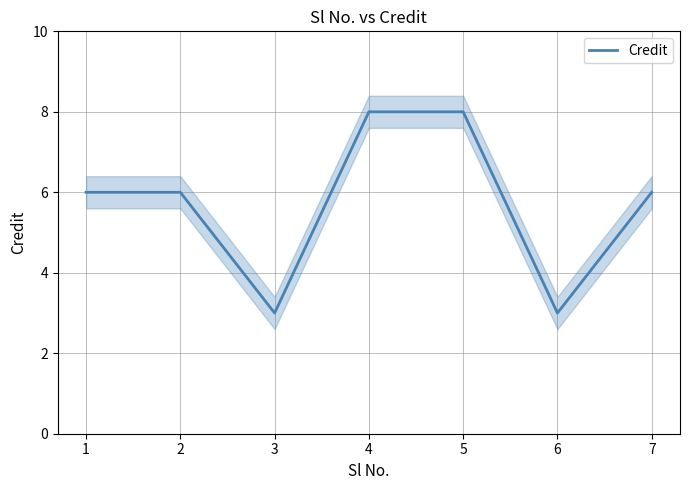

Reading left to right, list all the values displayed in this chart.

6	6	3	8	8	3	6